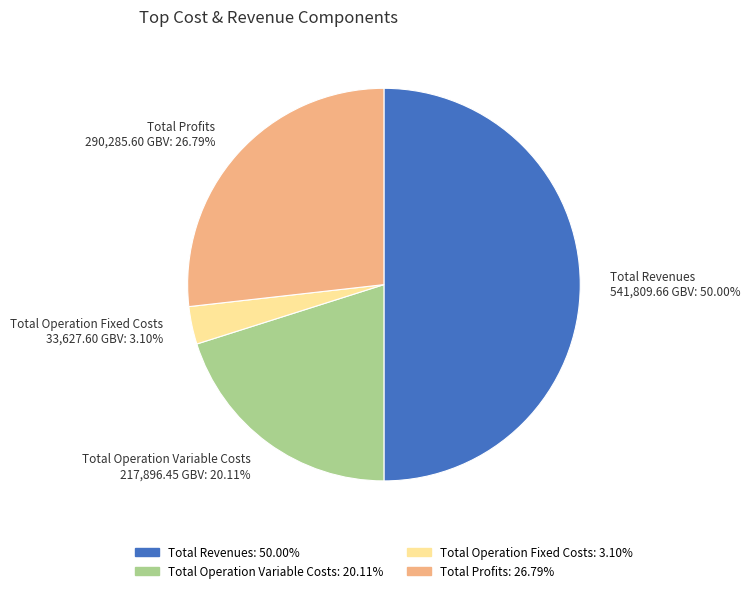

What is the ratio of the value at Total Profits to the value at Total Operation Variable Costs?

1.3